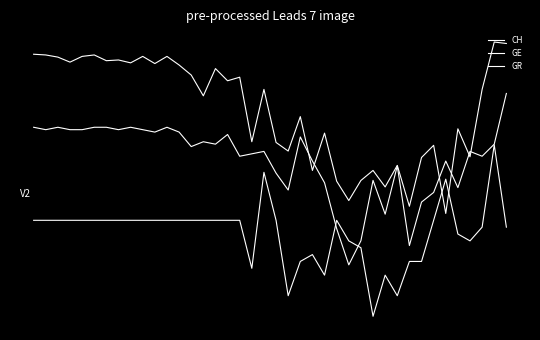

Reading left to right, transcribe all the data shown in this chart.

CH: 0=0.4	1=0.4	2=0.4	3=0.4	4=0.4	5=0.4	6=0.4	7=0.4	8=0.4	9=0.4	10=0.4	11=0.4	12=0.4	13=0.3	14=0.2	15=0.3	16=0.3	17=0.3	18=-0.1	19=0.2	20=-0.1	21=-0.1	22=0.1	23=-0.2	24=-0.0	25=-0.3	26=-0.4	27=-0.3	28=-0.2	29=-0.3	30=-0.2	31=-0.5	32=-0.2	33=-0.1	34=-0.5	35=-0.0	36=-0.2	37=0.2	38=0.5	39=0.5
GE: 0=0.0	1=-0.0	2=0.0	3=-0.0	4=-0.0	5=0.0	6=0.0	7=-0.0	8=0.0	9=-0.0	10=-0.0	11=0.0	12=-0.0	13=-0.1	14=-0.1	15=-0.1	16=-0.0	17=-0.2	18=-0.2	19=-0.1	20=-0.3	21=-0.4	22=-0.1	23=-0.2	24=-0.3	25=-0.6	26=-0.8	27=-0.7	28=-0.3	29=-0.5	30=-0.2	31=-0.7	32=-0.4	33=-0.4	34=-0.2	35=-0.3	36=-0.1	37=-0.2	38=-0.1	39=0.2
GR: 0=-0.5	1=-0.5	2=-0.5	3=-0.5	4=-0.5	5=-0.5	6=-0.5	7=-0.5	8=-0.5	9=-0.5	10=-0.5	11=-0.5	12=-0.5	13=-0.5	14=-0.5	15=-0.5	16=-0.5	17=-0.5	18=-0.8	19=-0.3	20=-0.5	21=-1.0	22=-0.8	23=-0.7	24=-0.9	25=-0.5	26=-0.7	27=-0.7	28=-1.1	29=-0.9	30=-1.0	31=-0.8	32=-0.8	33=-0.5	34=-0.3	35=-0.6	36=-0.7	37=-0.6	38=-0.1	39=-0.6